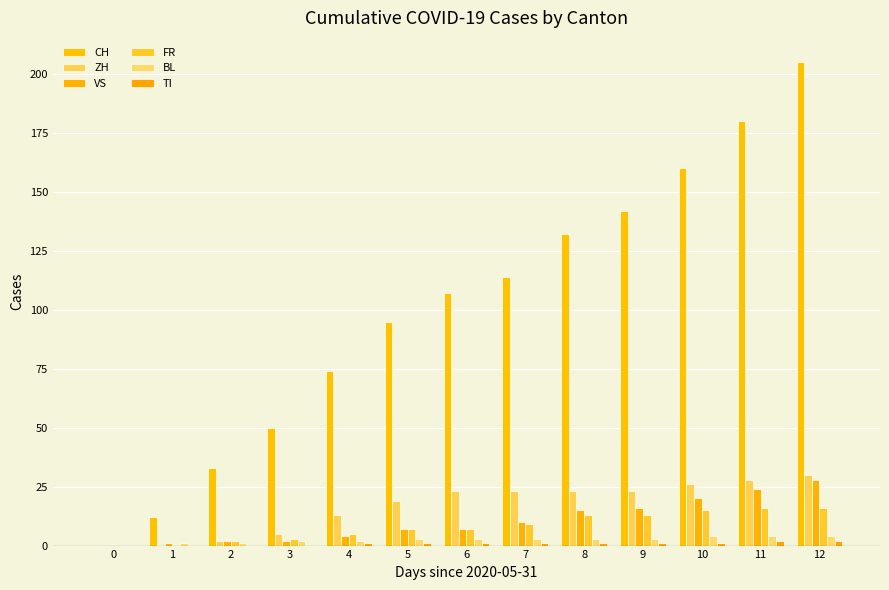

Does the chart contain stacked bars?

No